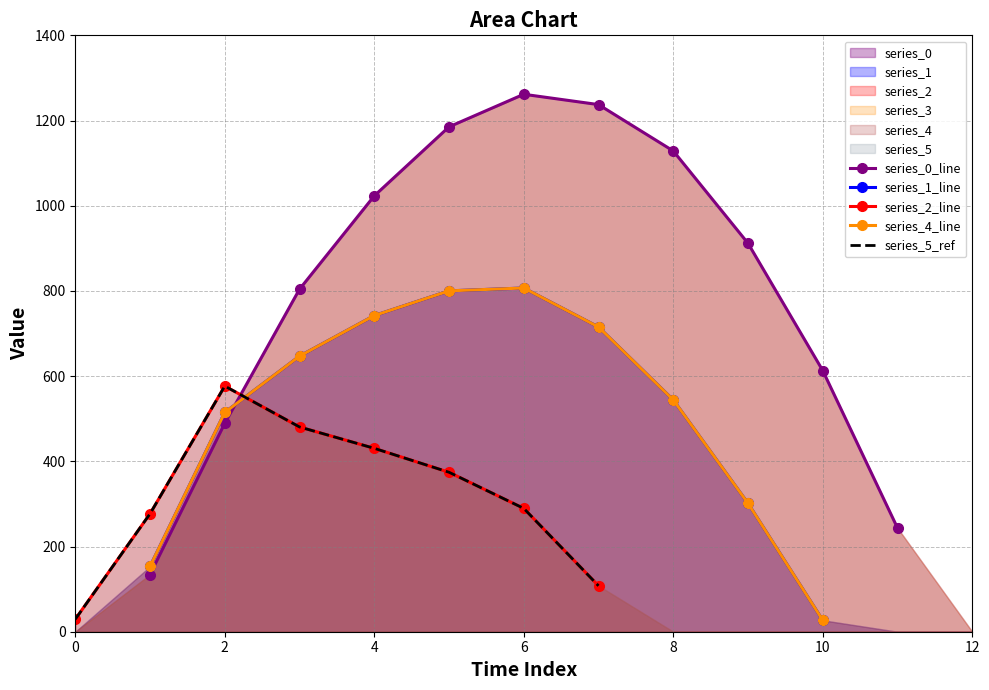

True or false: series_2 and series_3 cross at least once.

True